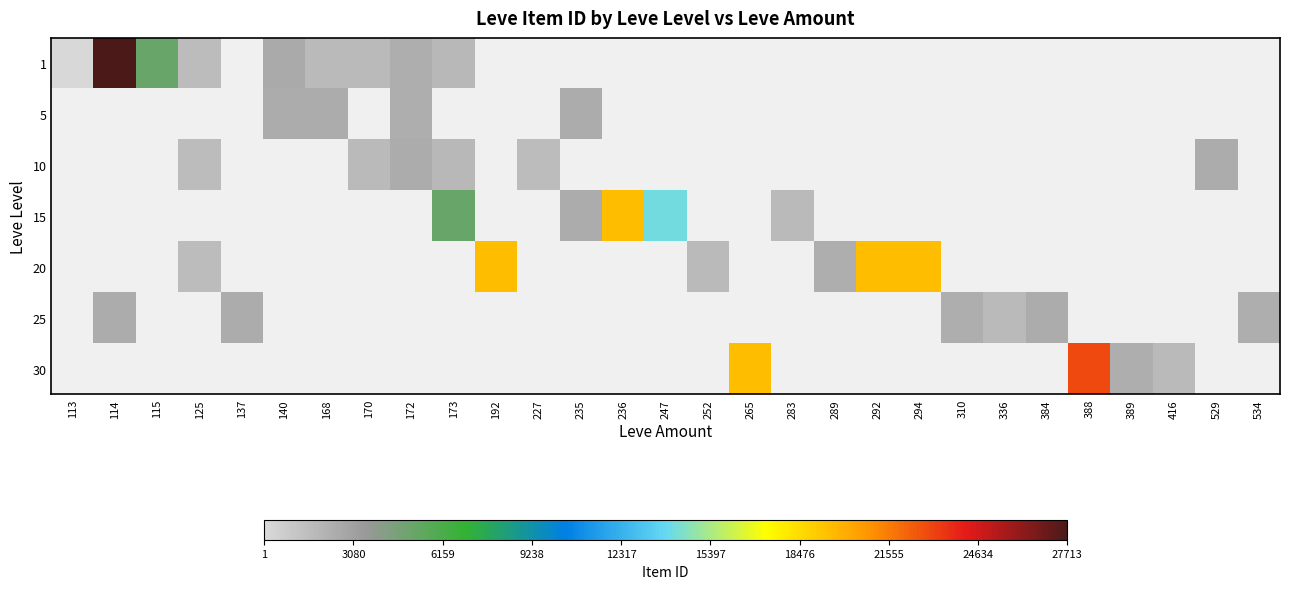

How many values in 30 are above zero?

4